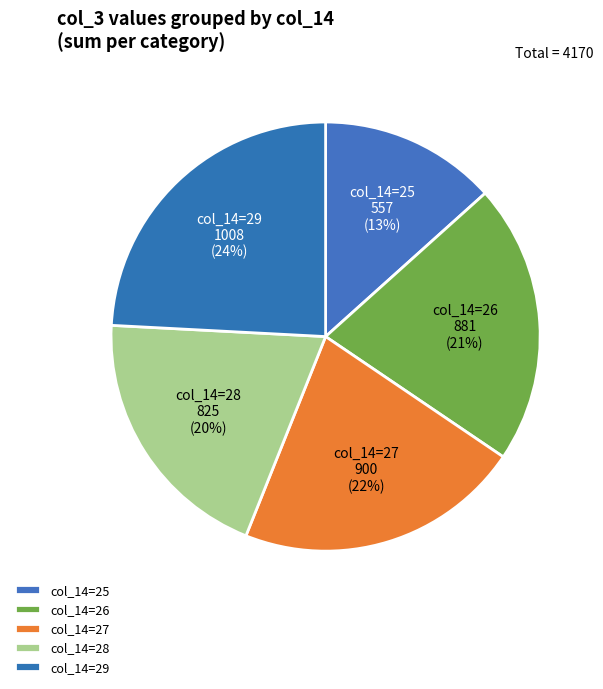

Does any single category account for the majority?

No